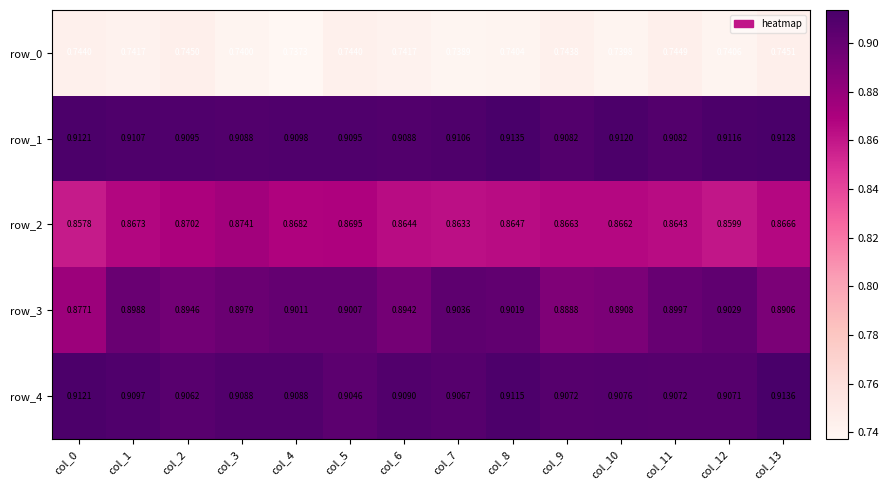

The row_3 series shows 0.9 at col_1. True or false?

True